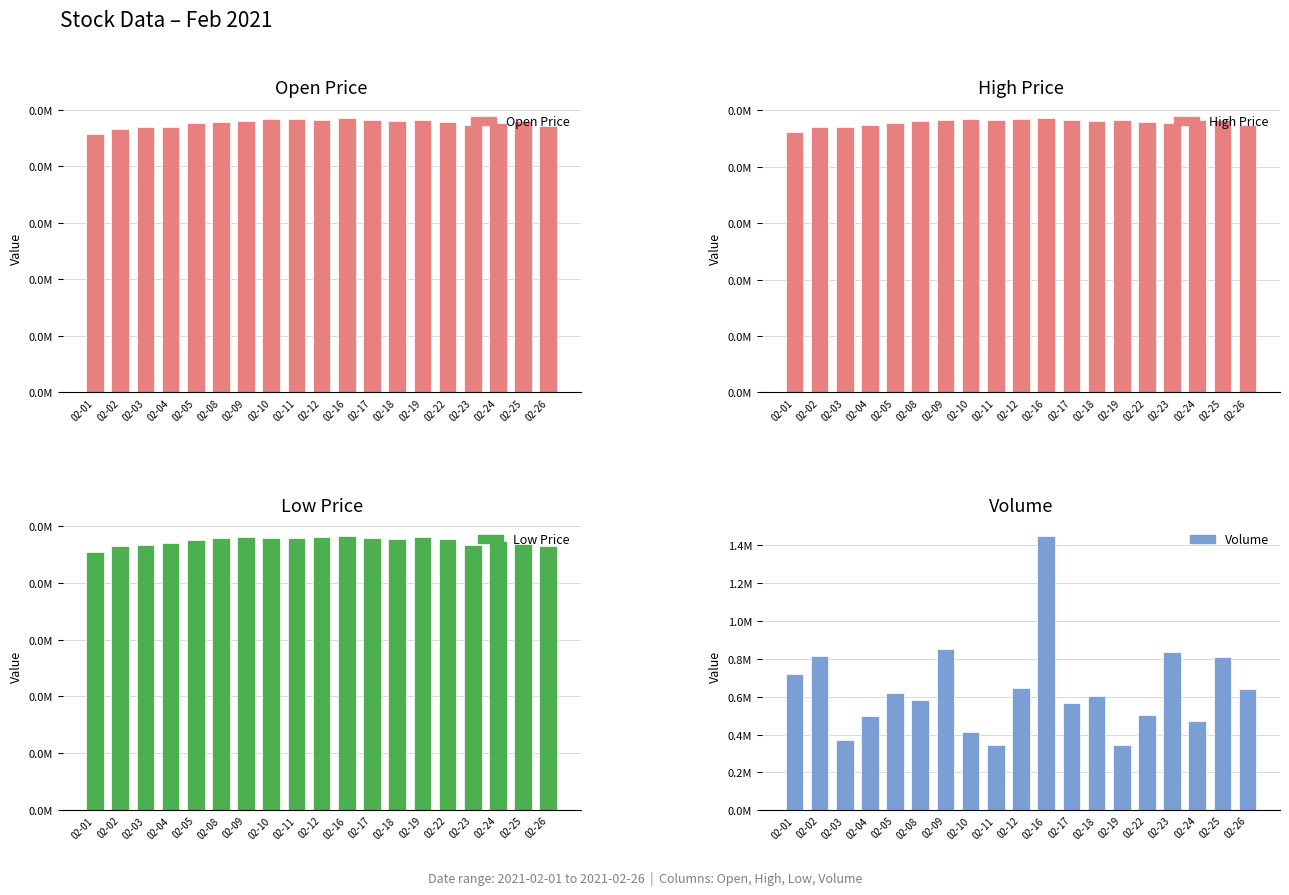

How many data points does each series have?

19